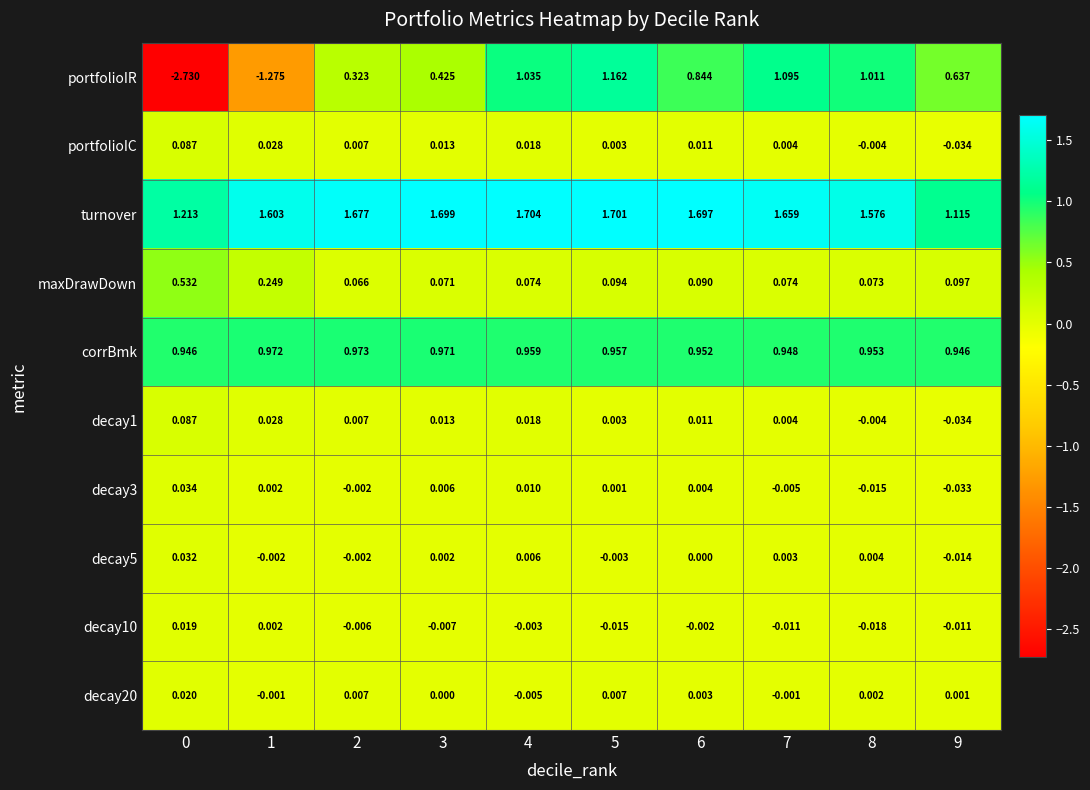

At how many categories does at least one series exceed 0?

10